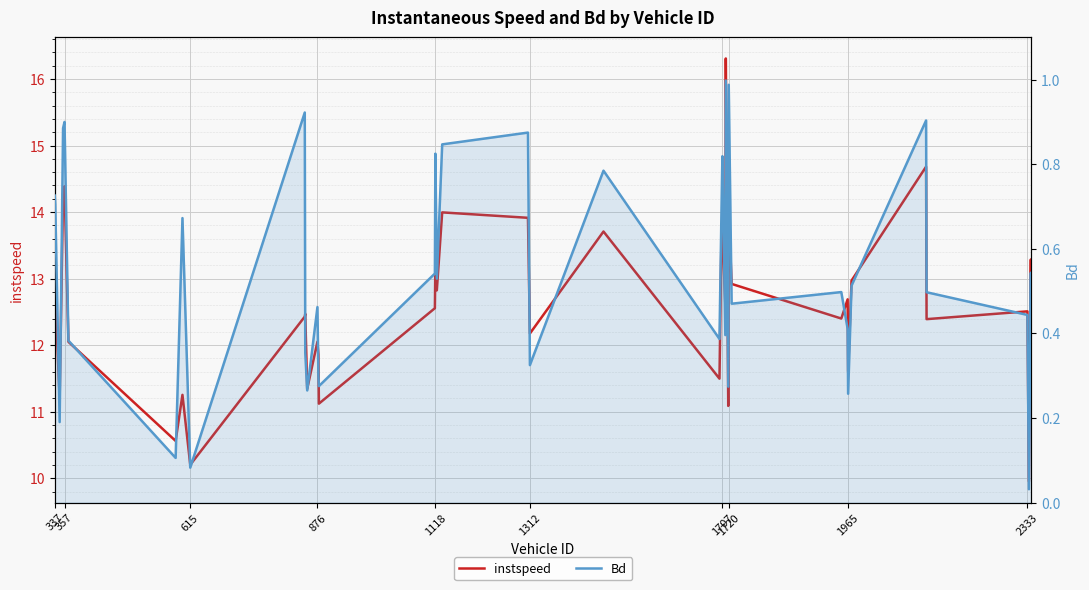

Which series has the largest total across all categories?

instspeed